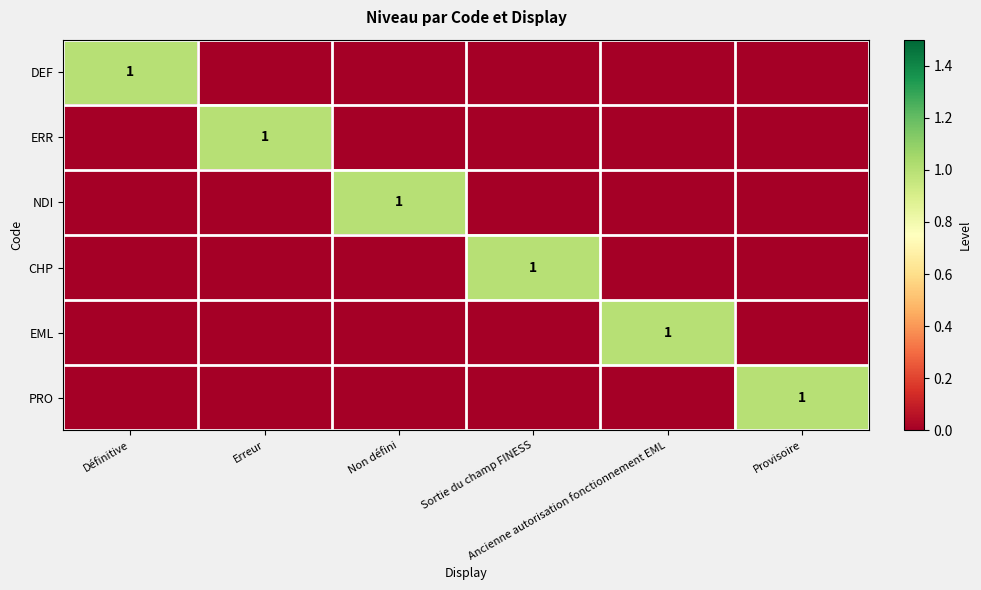

The value of CHP at Définitive is 0. True or false?

True